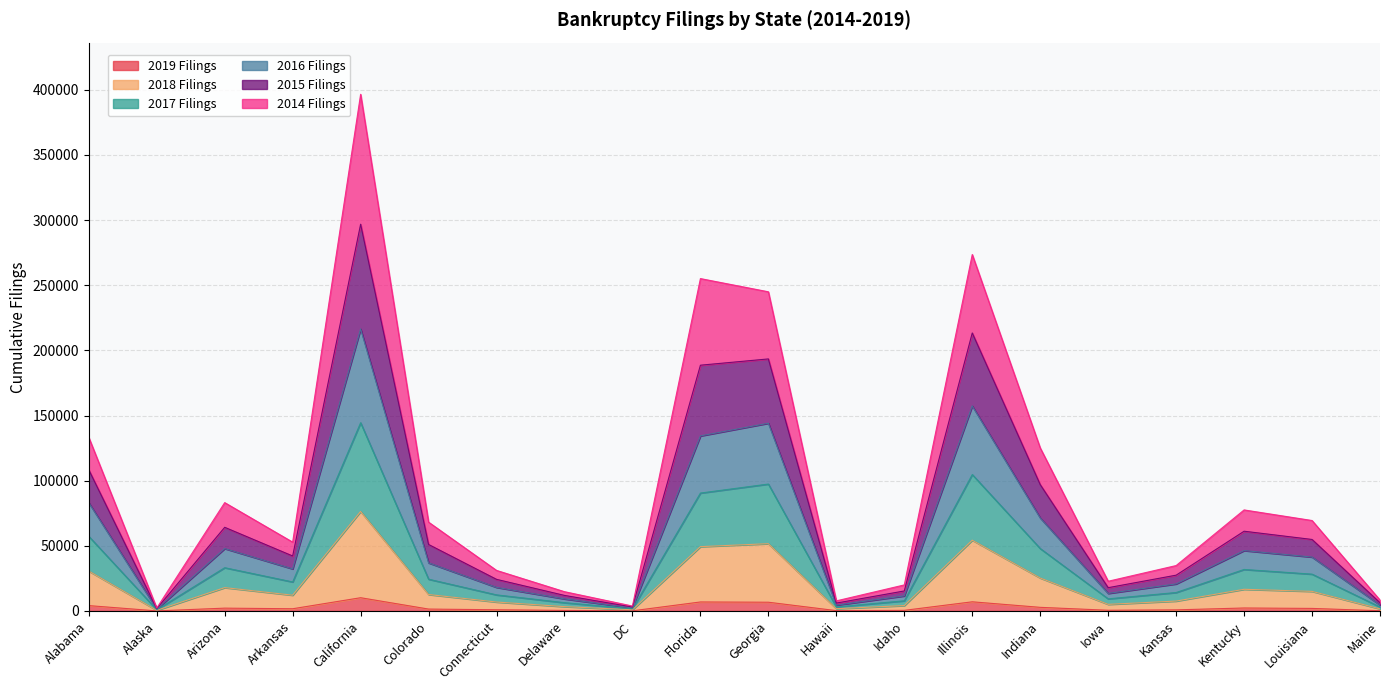

At which category is the sum across all series the highest?

California